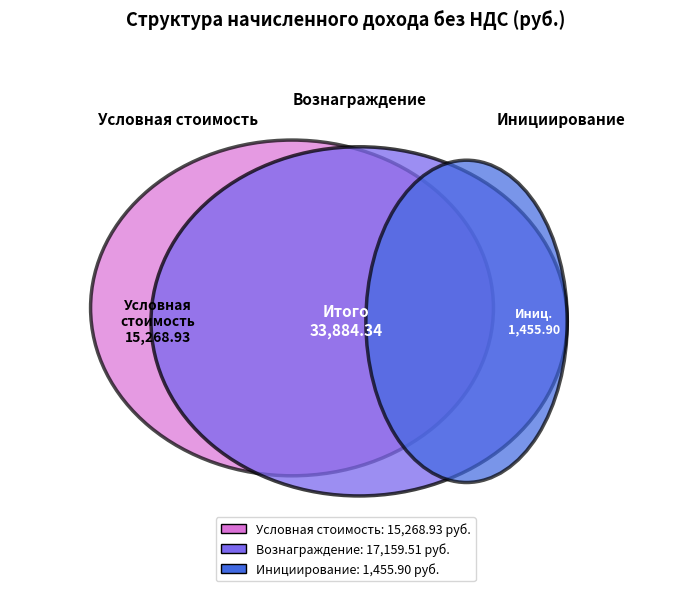

The Условная стоимость услуг без НДС slice represents 60% of the pie. True or false?

False